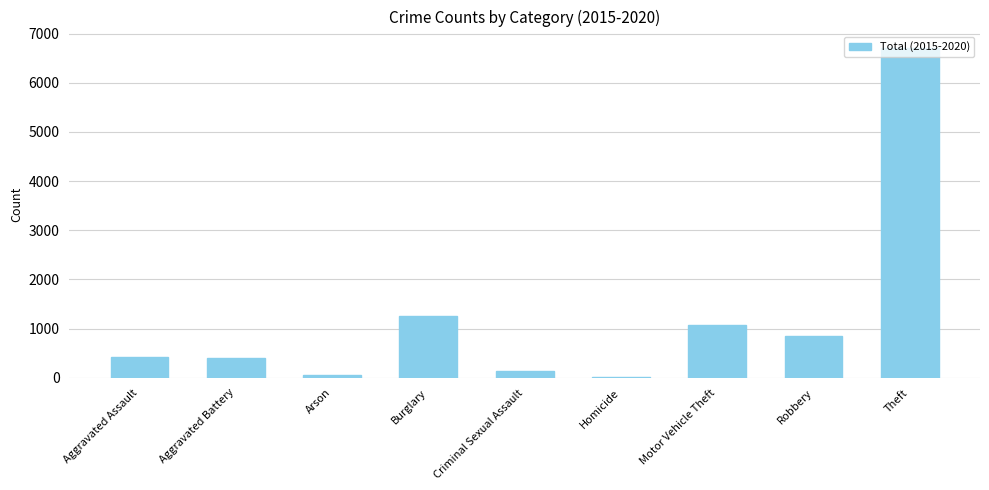

The chart shows a value of 1064 at Motor Vehicle Theft. True or false?

True